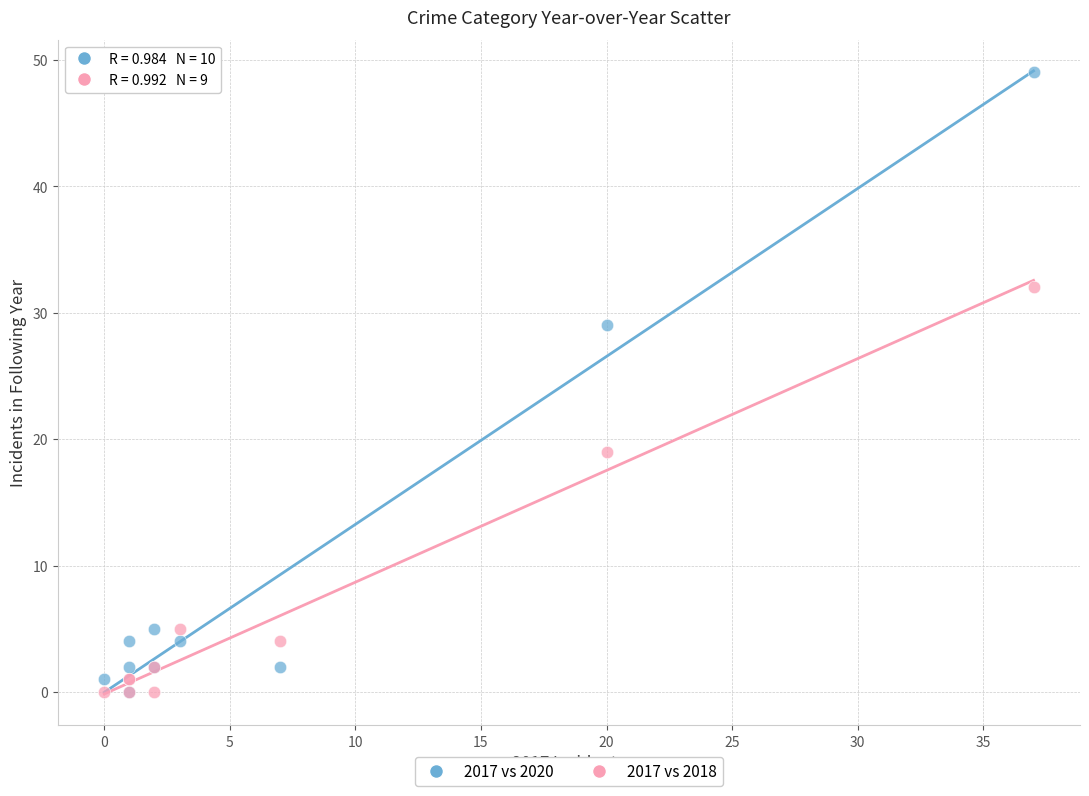

Which series has the widest spread of Y values?

2017 vs 2020